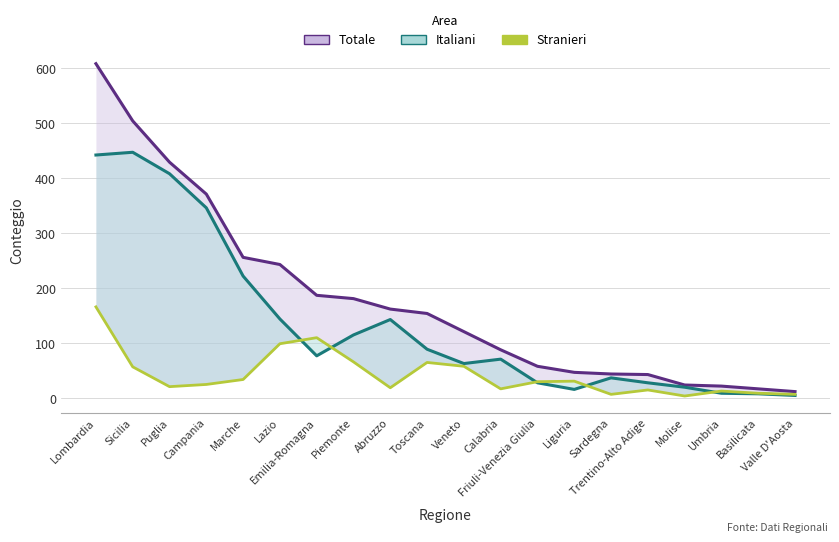

What is the sum of all Totale values?

3571